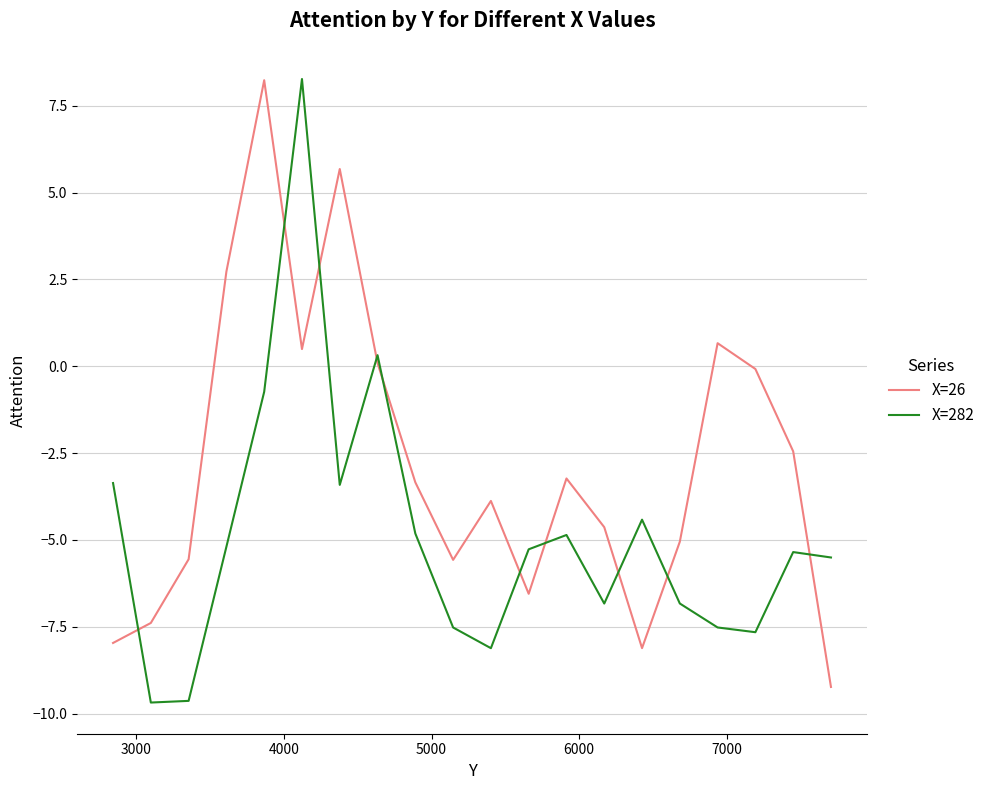

List the series in order of their overall mean, highest first.

X=26, X=282